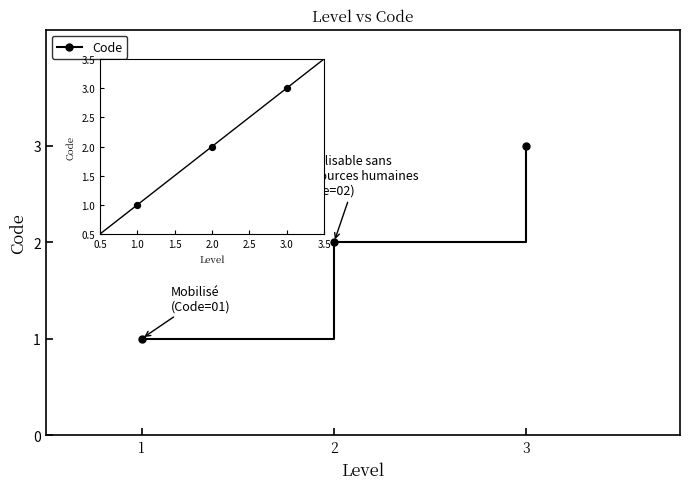

What is the ratio of the value at 1 to the value at 3?

0.3